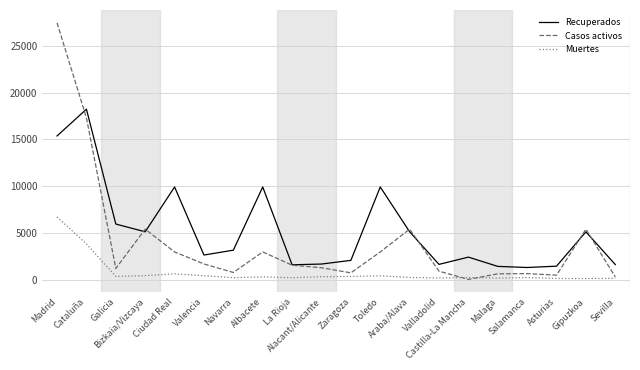

At which category is the sum across all series the highest?

Madrid